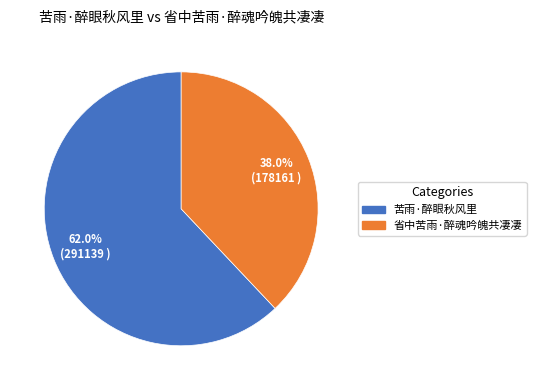

To the nearest percent, what is the combined percentage of 苦雨·醉眼秋风里 and 省中苦雨·醉魂吟魄共凄凄?

100%